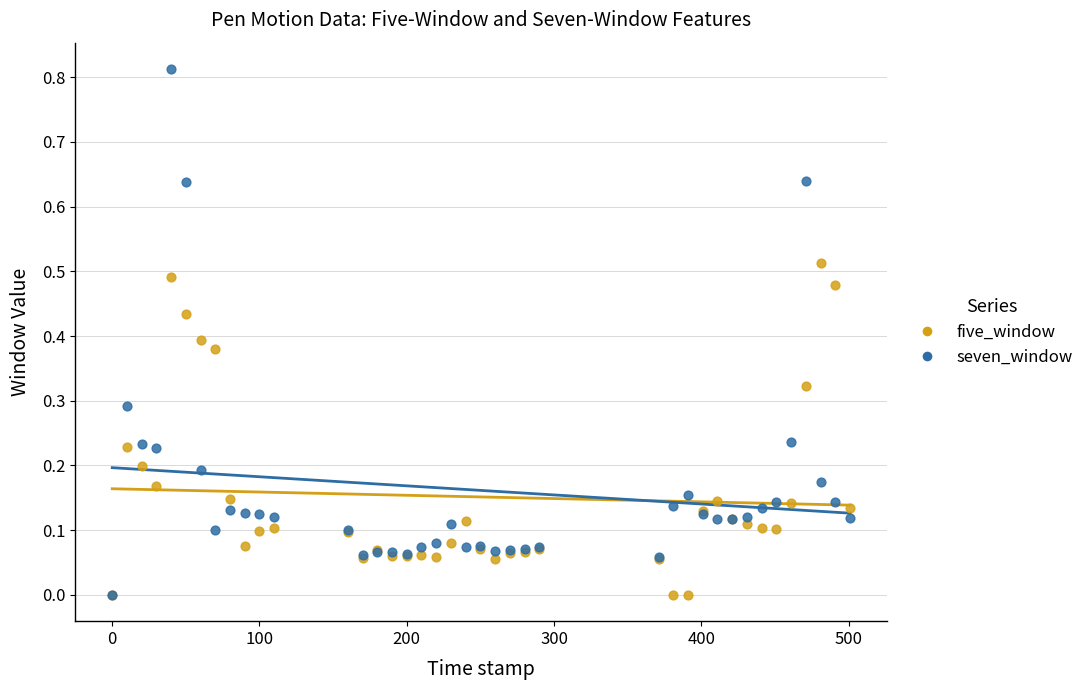

What are all the series names shown in the legend?

five_window, seven_window